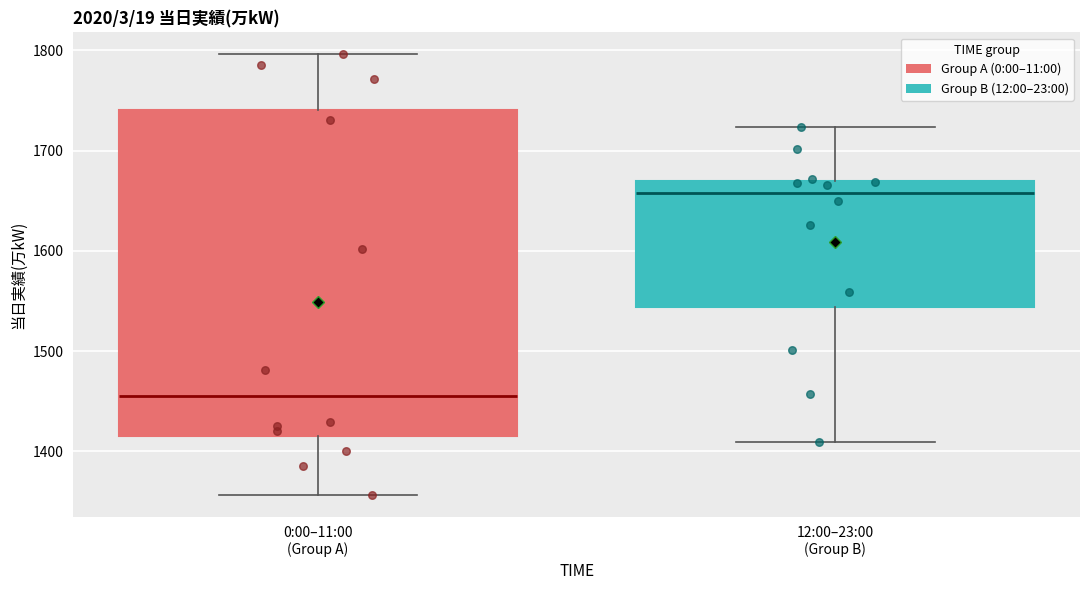

Where does the upper whisker of the box for 0:00–11:00 (Group A) end on the y-axis? The values are not printed on the chart, so give them approximately, as read against the axis.

1800